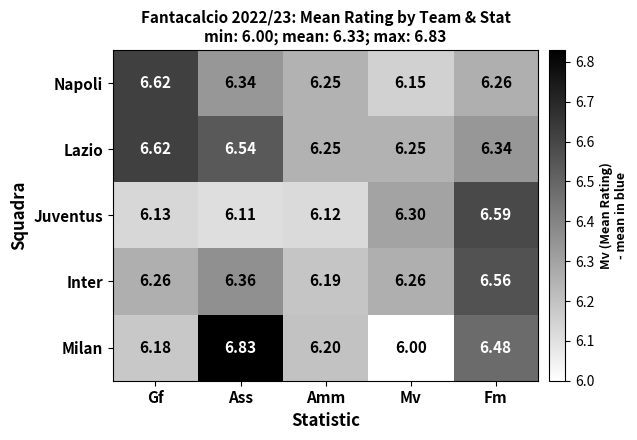

What is the difference between the highest and lowest values at Gf?

0.5